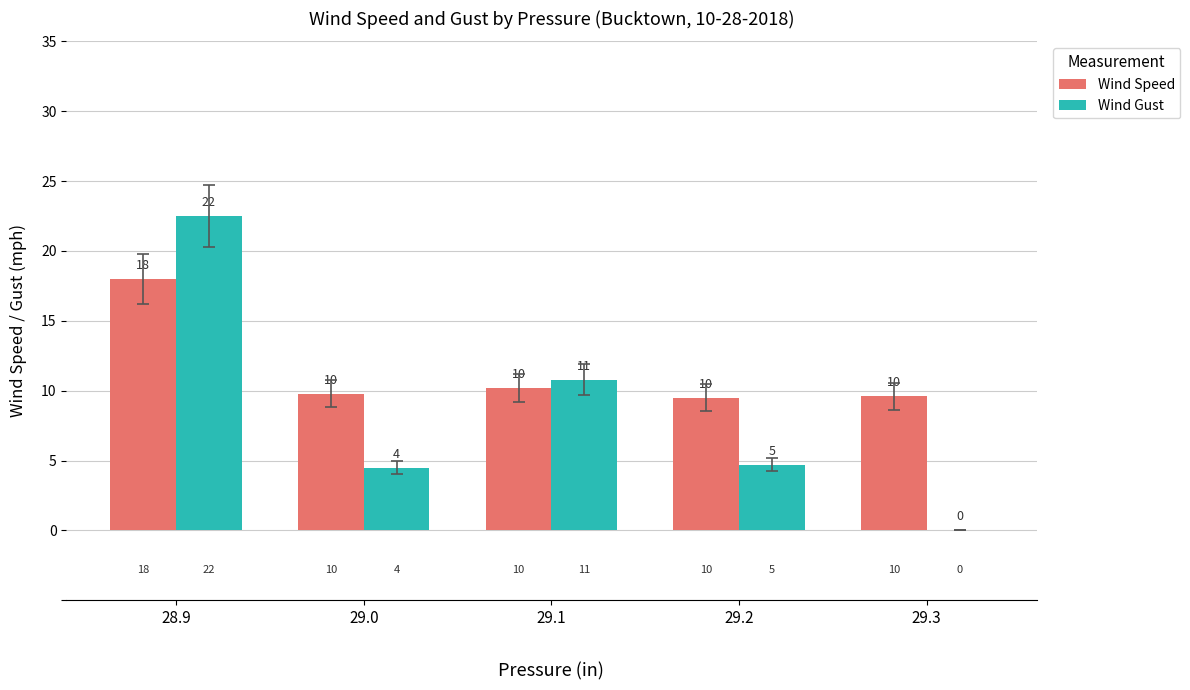

What are all the series names shown in the legend?

Wind Speed, Wind Gust